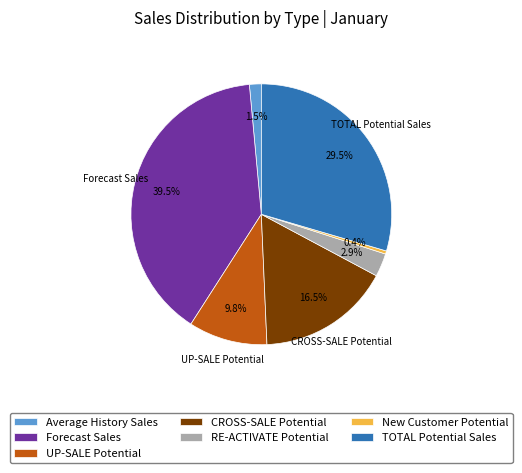

To the nearest percent, what is the combined percentage of RE-ACTIVATE Potential and UP-SALE Potential?

13%